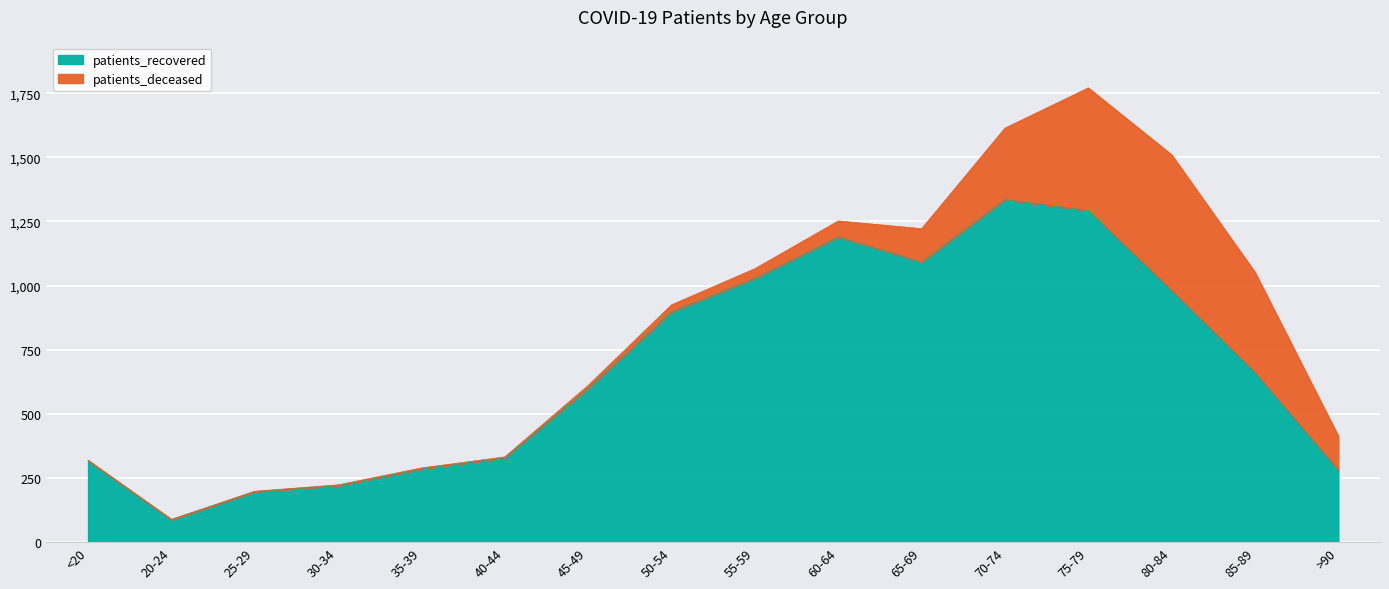

What is the change in value from <20 to 20-24?

-229